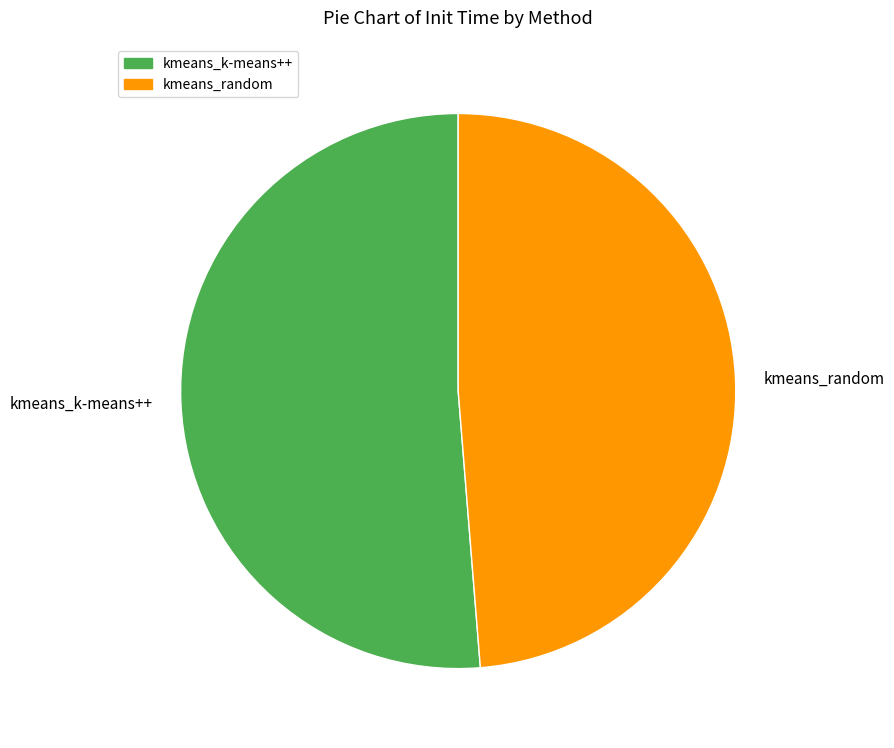

Rank the categories by value from lowest to highest.

kmeans_random, kmeans_k-means++